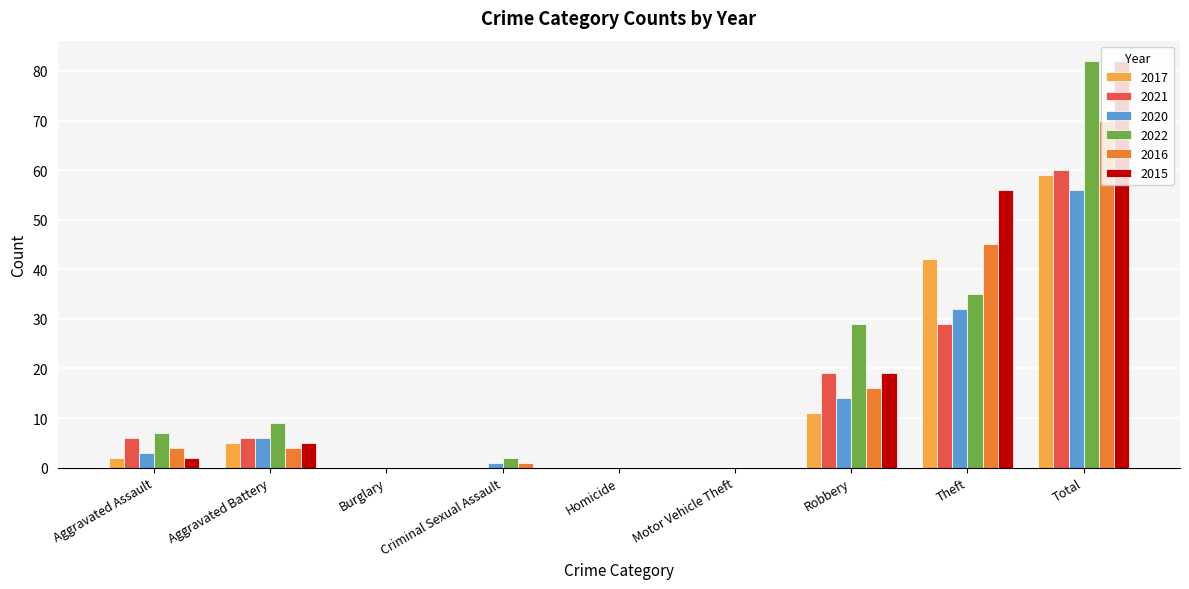

What is the total value across all series at Aggravated Assault?

24